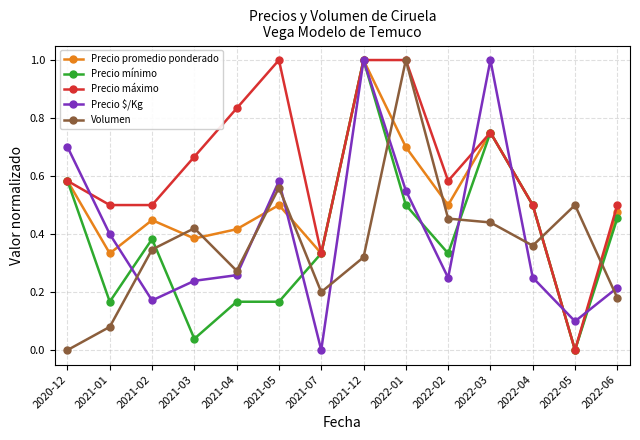

Is the value of Volumen at 2021-01 greater than the value of Precio máximo at 2021-07?

No